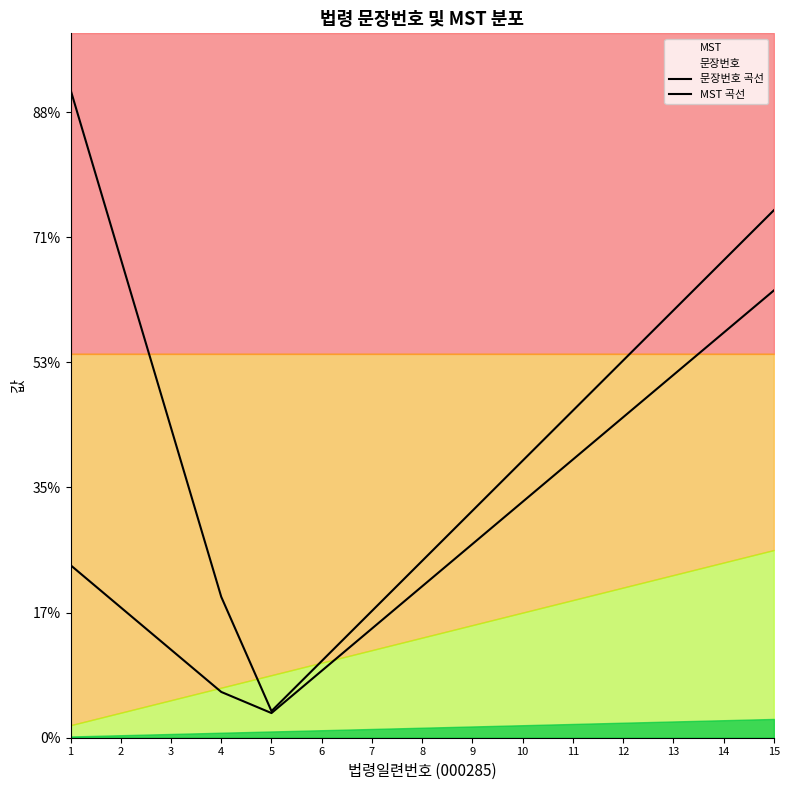

At how many categories does at least one series exceed 216185?

1